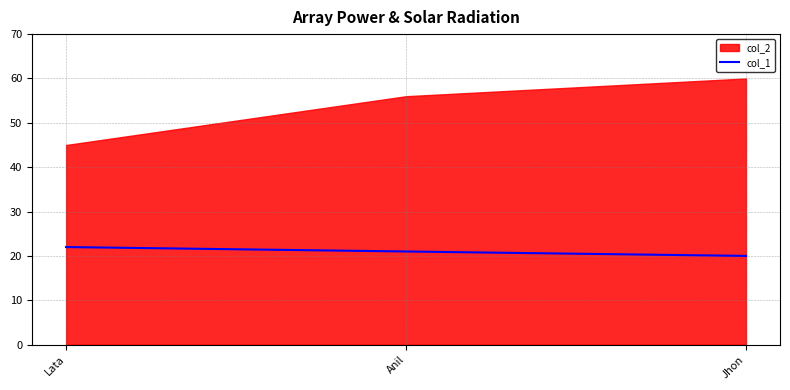

True or false: the data shows 20 at Jhon.

True